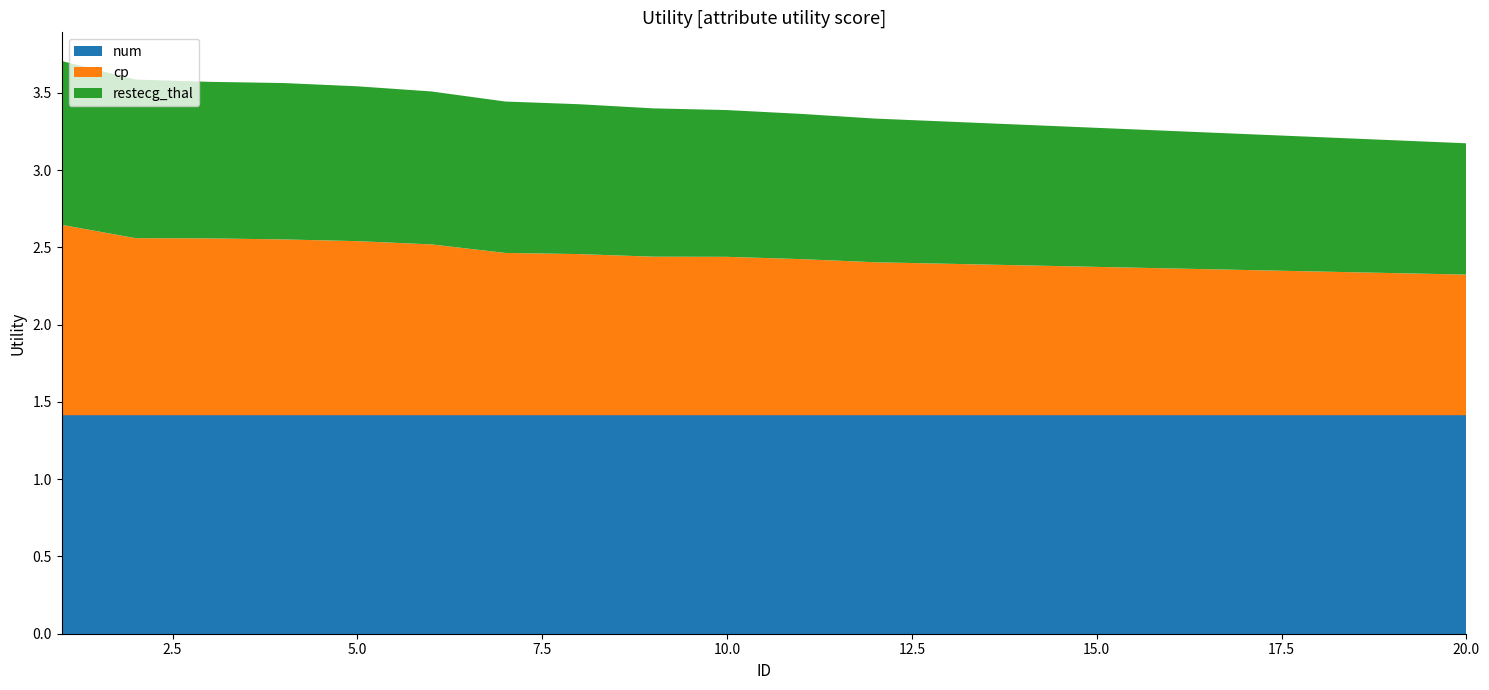

Reading left to right, what are all the values shown in this chart?

num: 1=1.4	2=1.4	3=1.4	4=1.4	5=1.4	6=1.4	7=1.4	8=1.4	9=1.4	10=1.4	11=1.4	12=1.4	13=1.4	14=1.4	15=1.4	16=1.4	17=1.4	18=1.4	19=1.4	20=1.4
cp: 1=1.2	2=1.1	3=1.1	4=1.1	5=1.1	6=1.1	7=1.1	8=1.0	9=1.0	10=1.0	11=1.0	12=1.0	13=1.0	14=1.0	15=1.0	16=0.9	17=0.9	18=0.9	19=0.9	20=0.9
restecg_thal: 1=1.1	2=1.0	3=1.0	4=1.0	5=1.0	6=1.0	7=1.0	8=1.0	9=1.0	10=0.9	11=0.9	12=0.9	13=0.9	14=0.9	15=0.9	16=0.9	17=0.9	18=0.9	19=0.9	20=0.8